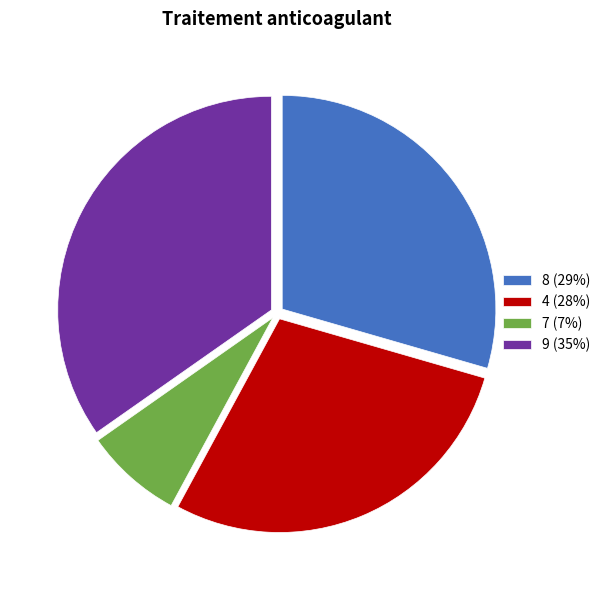

The 7 slice represents 7% of the pie. True or false?

True